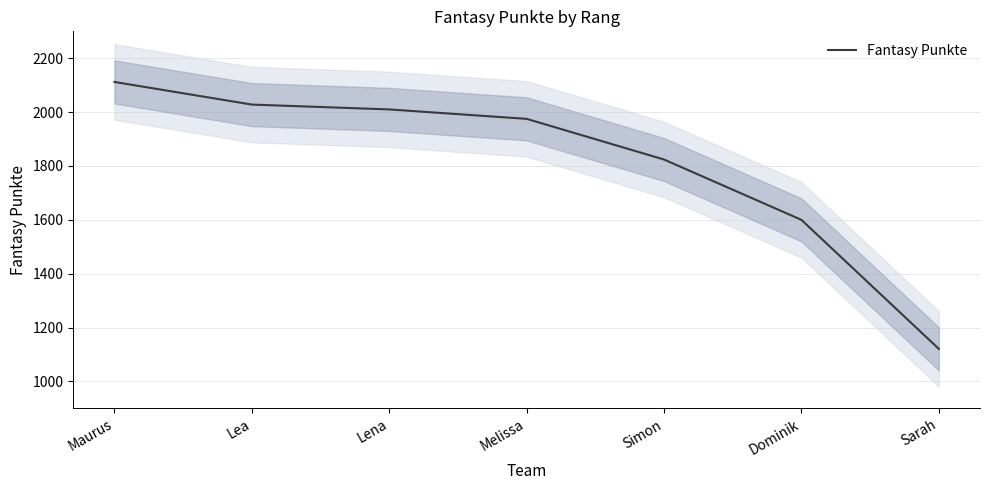

What is the label of the 4th point from the right?

Melissa